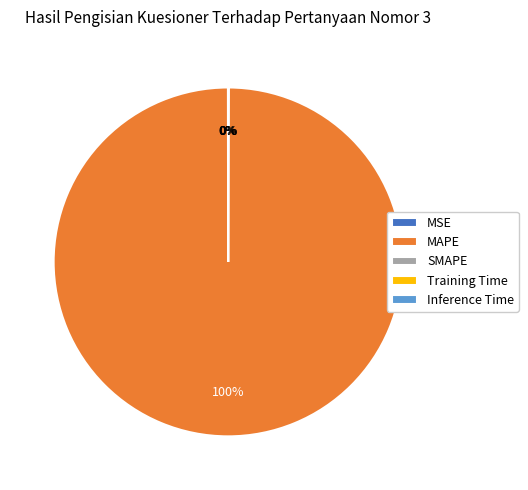

Which slice is the smallest?

SMAPE